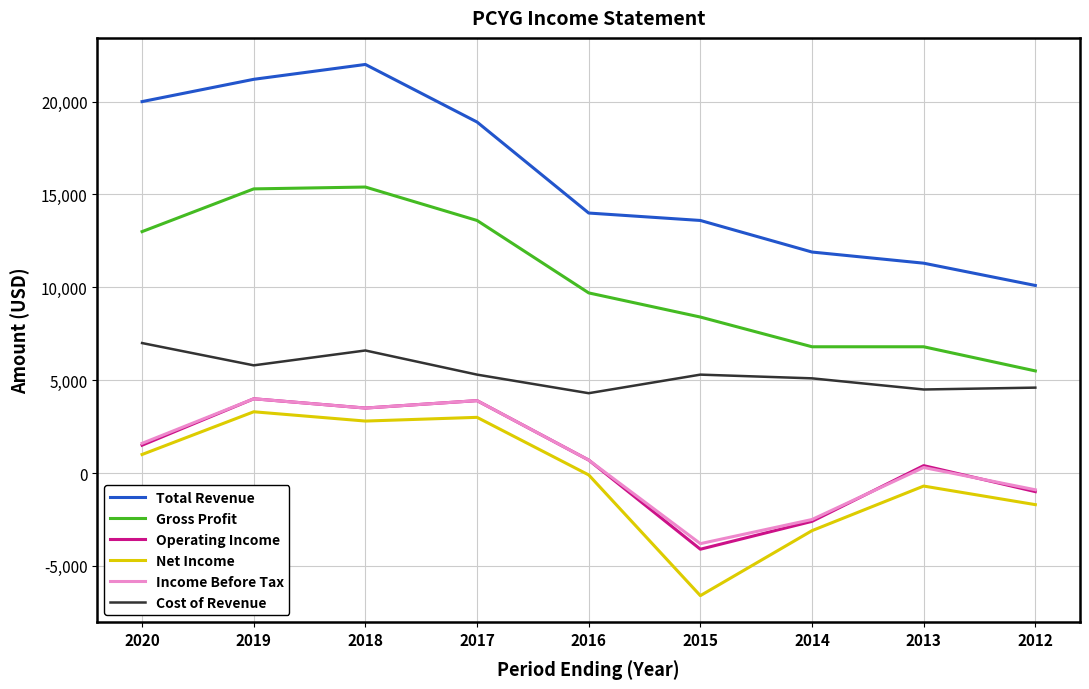

What is the sum of the Operating Income values at 2020 and 2015?

-2600